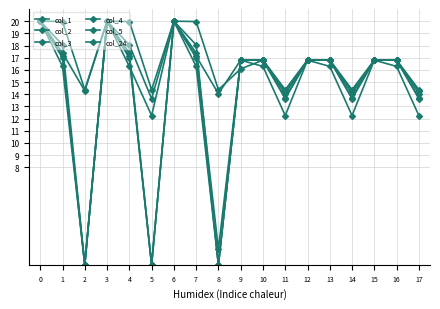

How many data points in col_3 are less than 336?

6